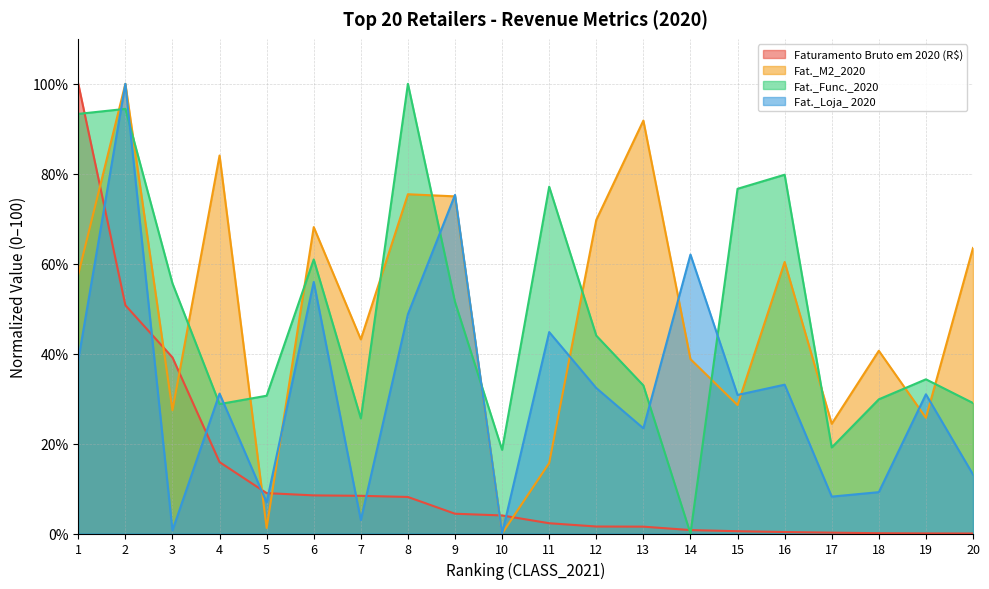

Reading left to right, what are all the values shown in this chart?

Faturamento Bruto em 2020 (R$): 1=100.0	2=50.8	3=39.2	4=15.9	5=9.0	6=8.5	7=8.4	8=8.1	9=4.4	10=4.0	11=2.3	12=1.6	13=1.5	14=0.8	15=0.5	16=0.3	17=0.2	18=0.1	19=0.0	20=0.0
Fat._M2_2020: 1=57.6	2=100.0	3=27.4	4=84.1	5=1.2	6=68.1	7=43.2	8=75.4	9=75.0	10=0.0	11=15.7	12=69.7	13=91.8	14=38.8	15=28.6	16=60.4	17=24.4	18=40.6	19=25.7	20=63.5
Fat._Func._2020: 1=93.3	2=94.4	3=55.6	4=28.8	5=30.6	6=60.9	7=25.6	8=100.0	9=51.5	10=18.6	11=77.1	12=44.0	13=32.9	14=0.0	15=76.7	16=79.8	17=19.1	18=29.8	19=34.3	20=29.0
Fat._Loja_ 2020: 1=38.6	2=100.0	3=0.7	4=31.1	5=6.9	6=55.9	7=3.0	8=48.8	9=75.3	10=0.0	11=44.8	12=32.4	13=23.4	14=62.0	15=30.8	16=33.1	17=8.2	18=9.2	19=31.0	20=13.1